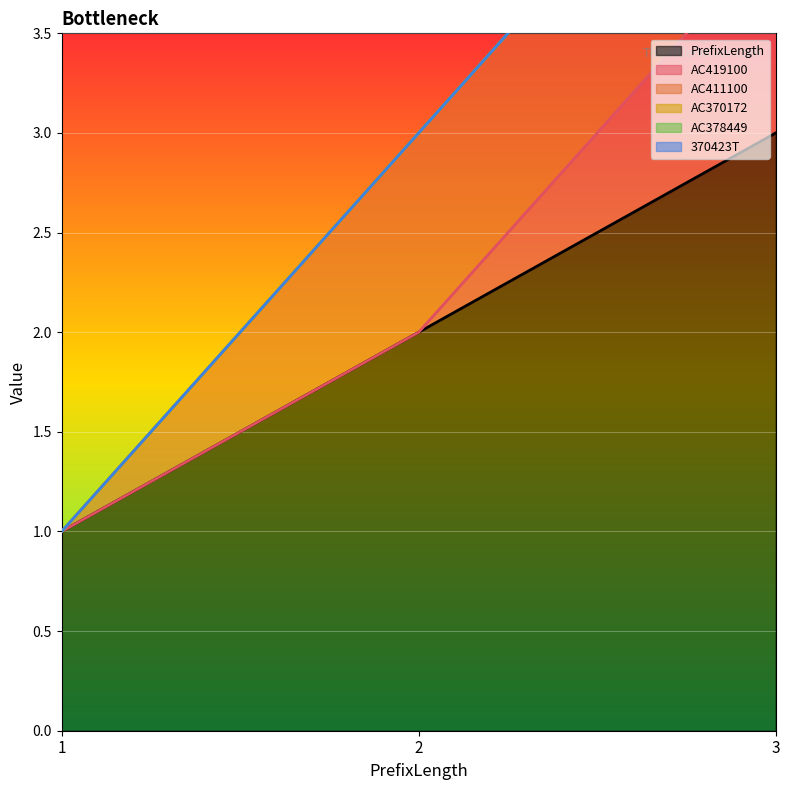

Where is 370423T nearest to the value 0?

1